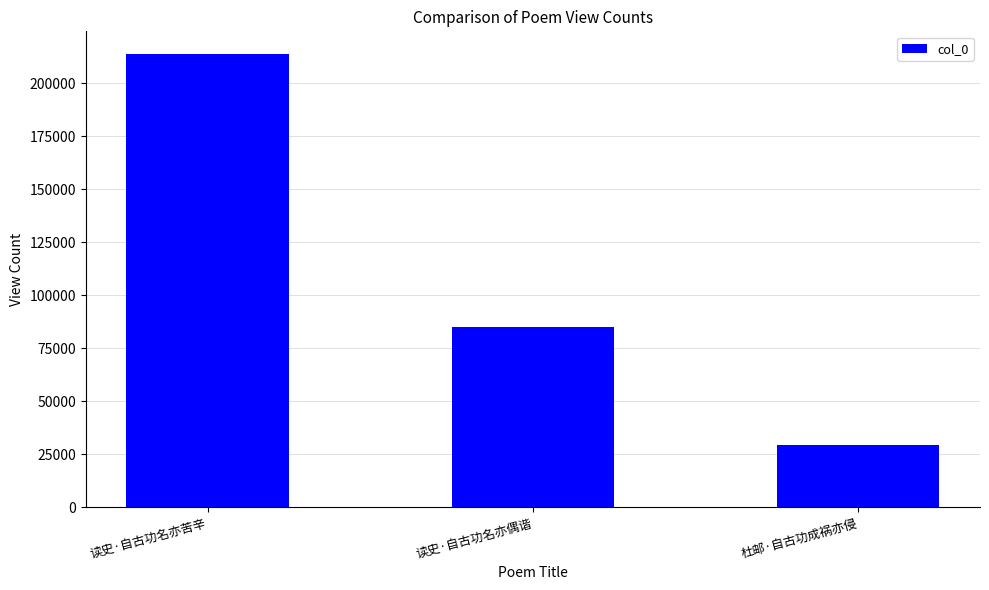

List the labels in order of value, largest first.

读史·自古功名亦苦辛, 读史·自古功名亦偶谐, 杜邮·自古功成祸亦侵